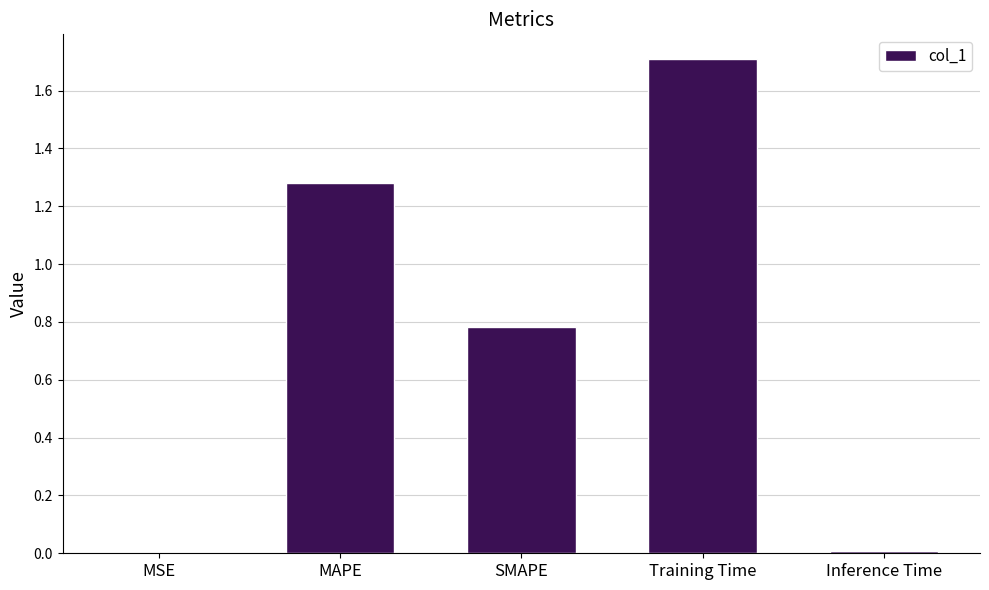

Is it true that the value at MAPE is 2.1?

False